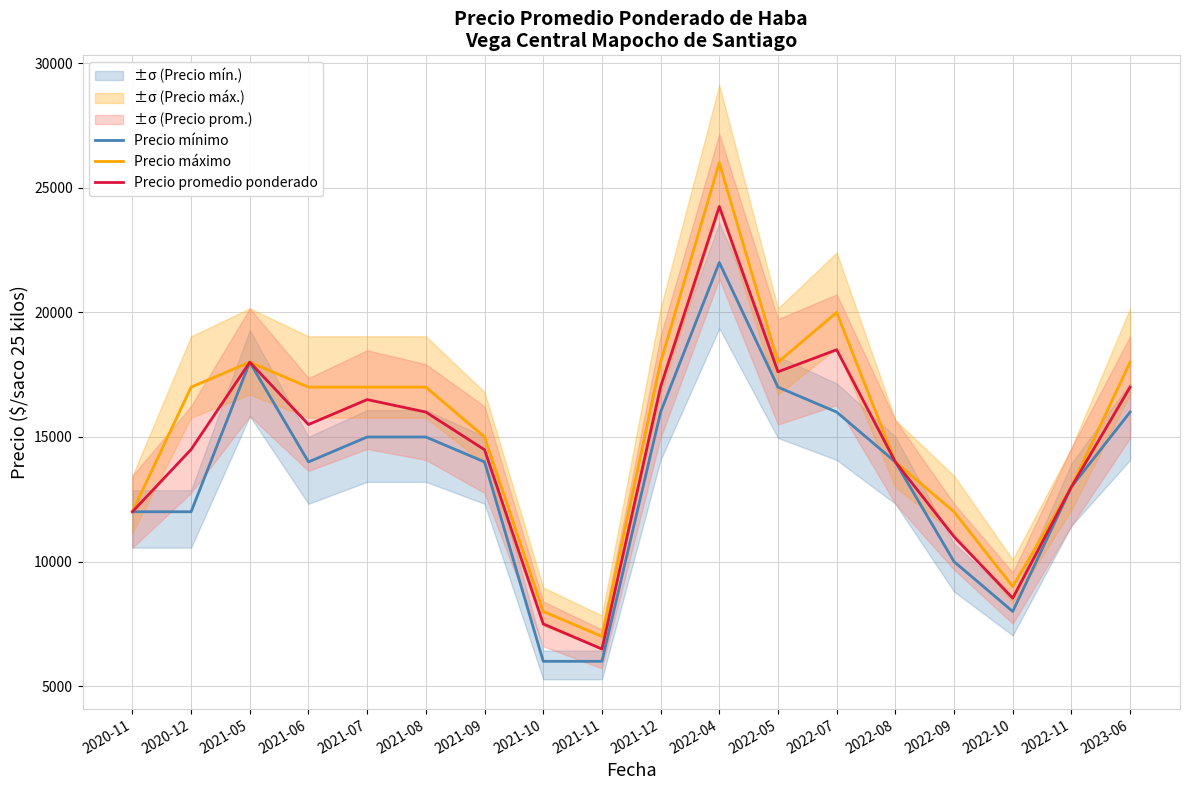

Which series has the largest range (max minus min)?

Precio máximo